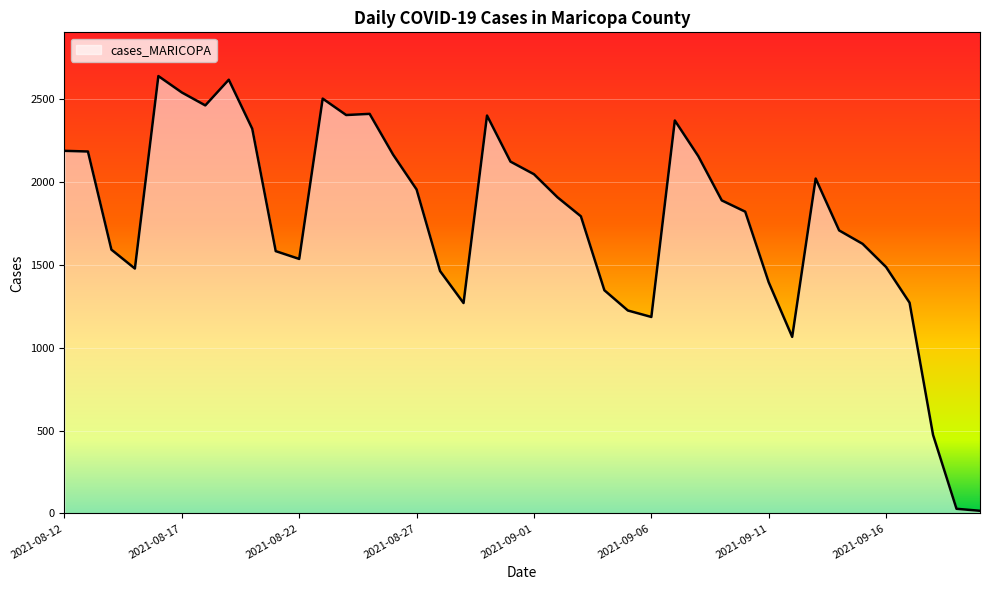

True or false: the data has more than 2 interior local peaks.

True